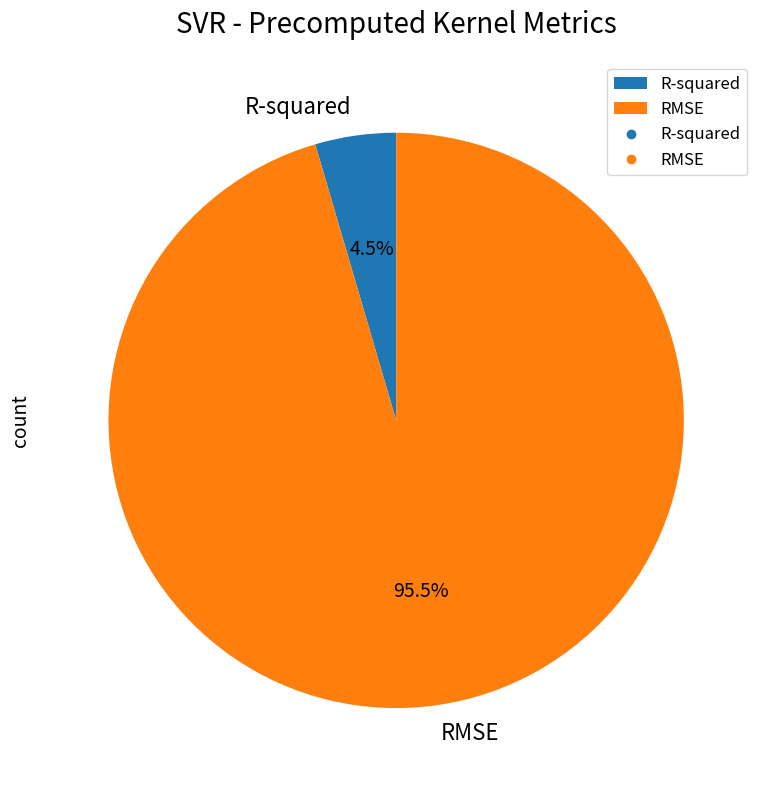

Which slice is the smallest?

R-squared